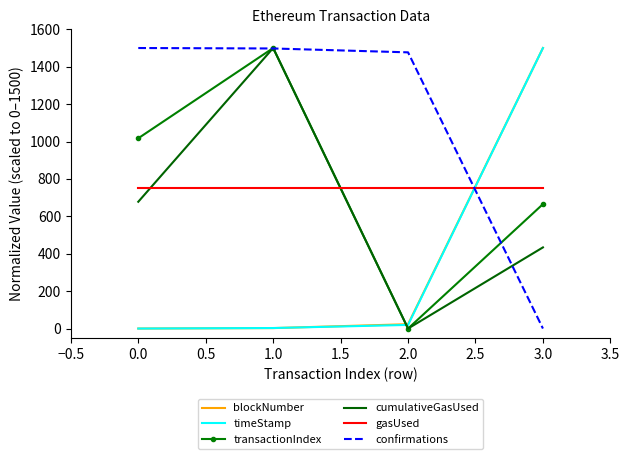

How many times do confirmations and gasUsed cross each other?

1